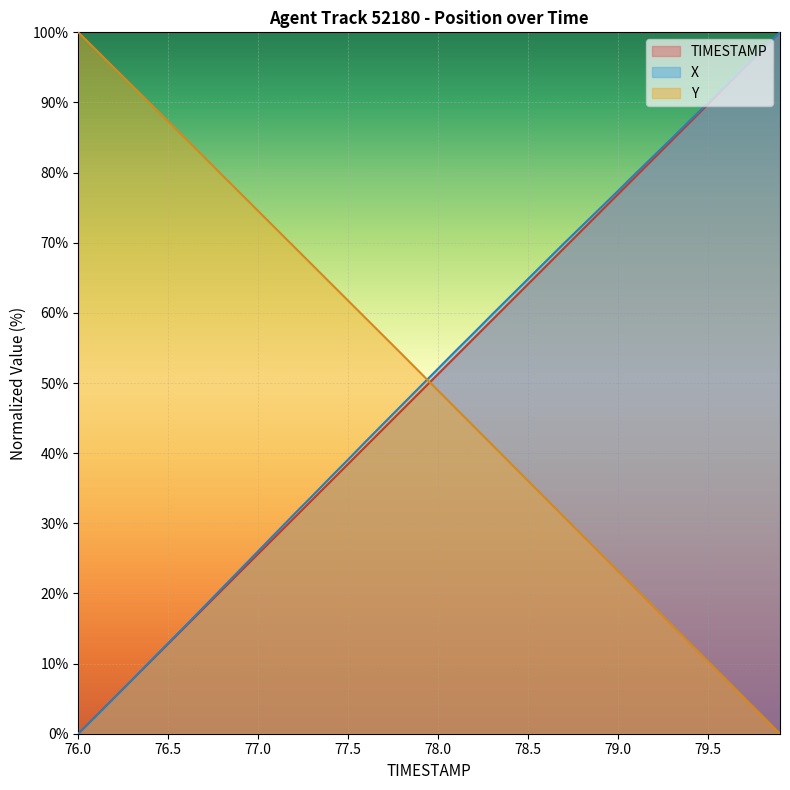

The value of X at 78.5 is 18.3. True or false?

False